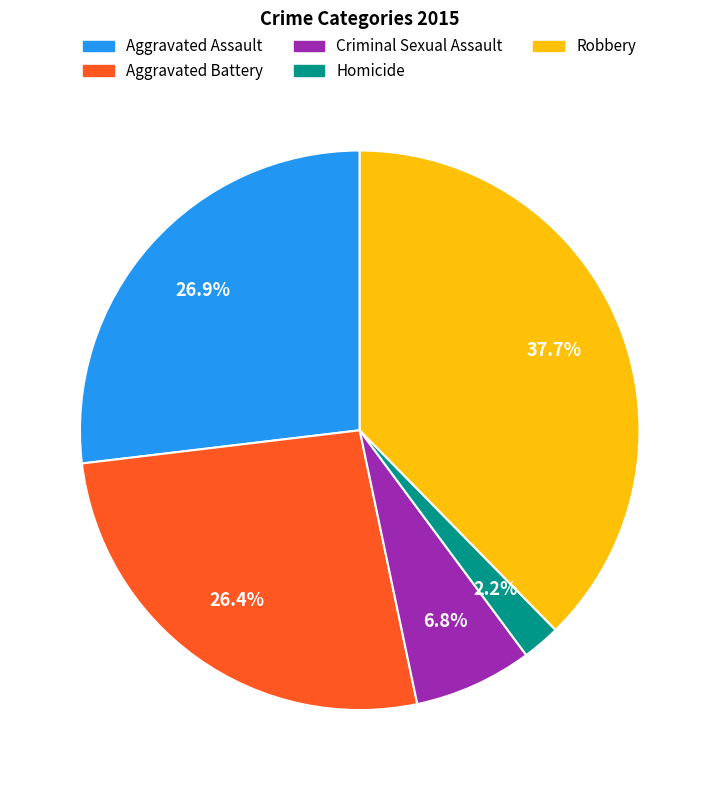

How many slices are in this pie chart?

5